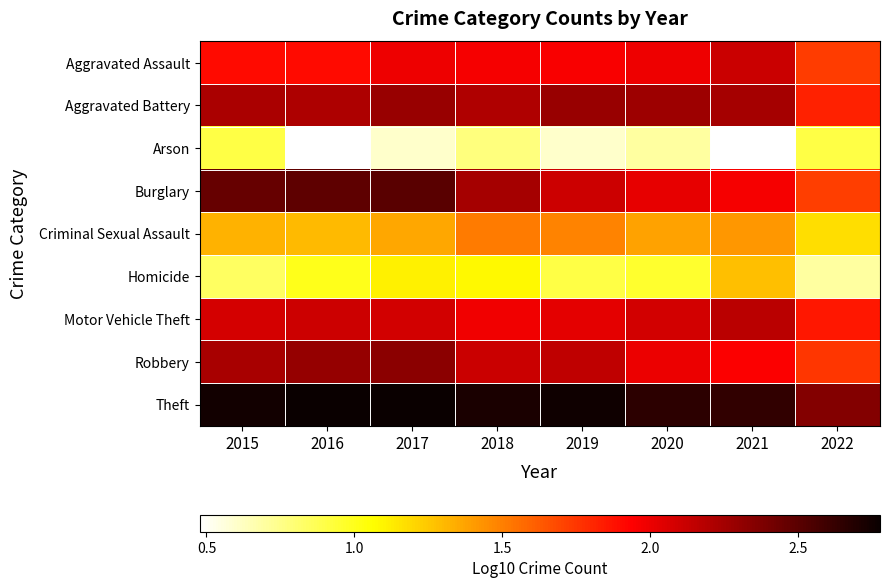

What is the smallest value displayed?

0.5